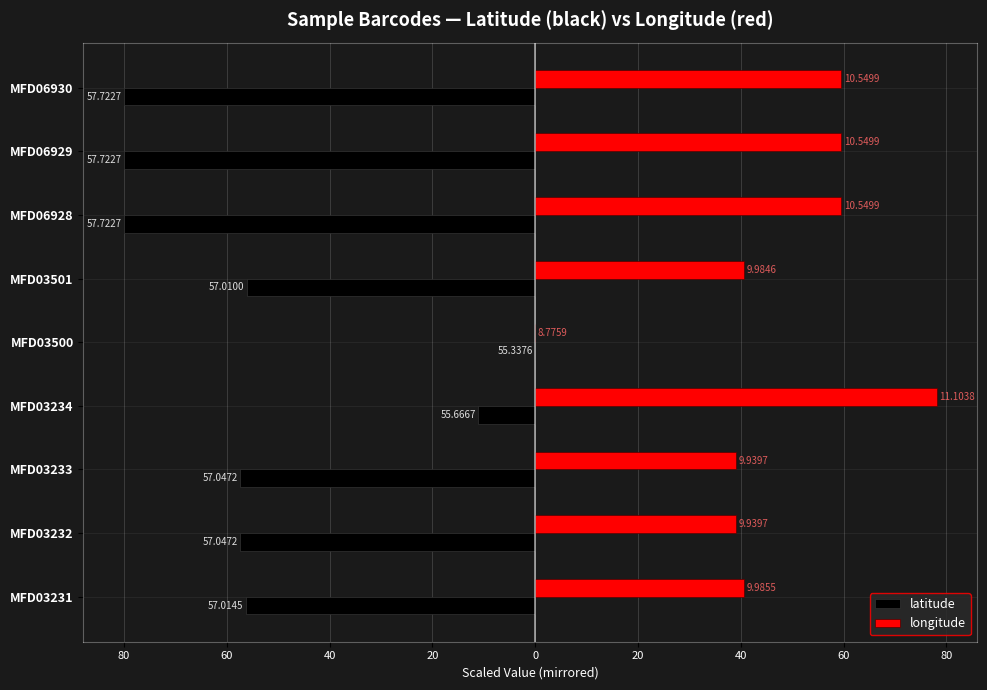

What are all the series names shown in the legend?

latitude, longitude